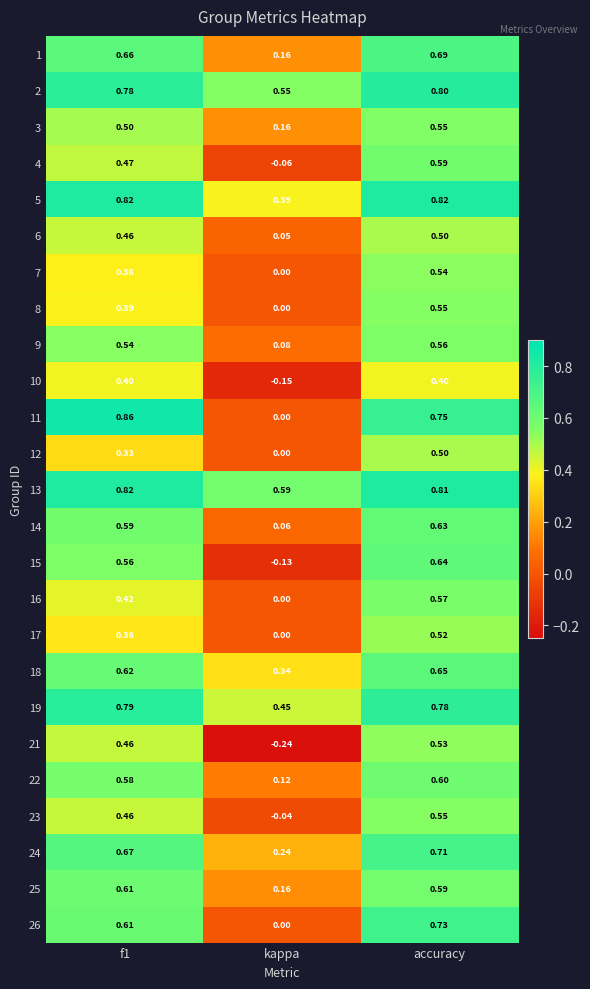

At which label is 25 closest to 0?

kappa